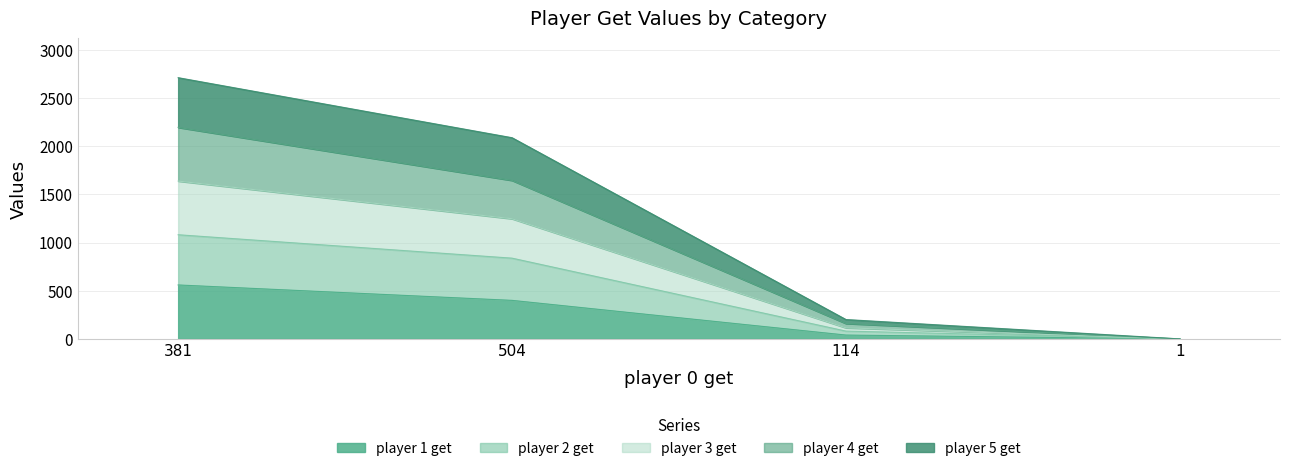

List the labels in order of player 5 get value, largest first.

381, 504, 114, 1